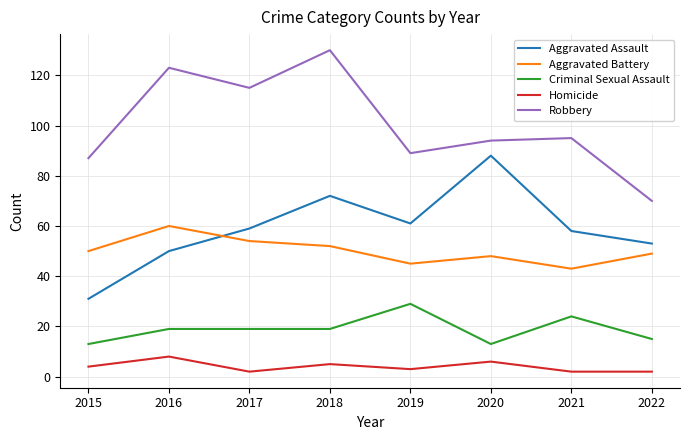

At which category does Aggravated Assault reach its first local peak?

2018